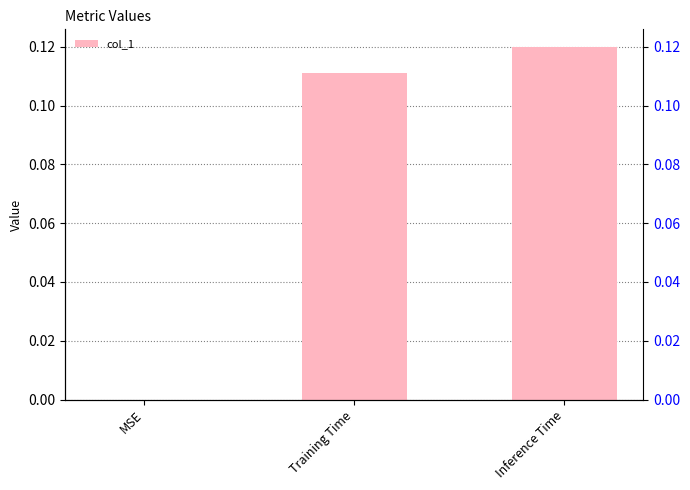

What is the difference between the maximum and minimum values?

0.1